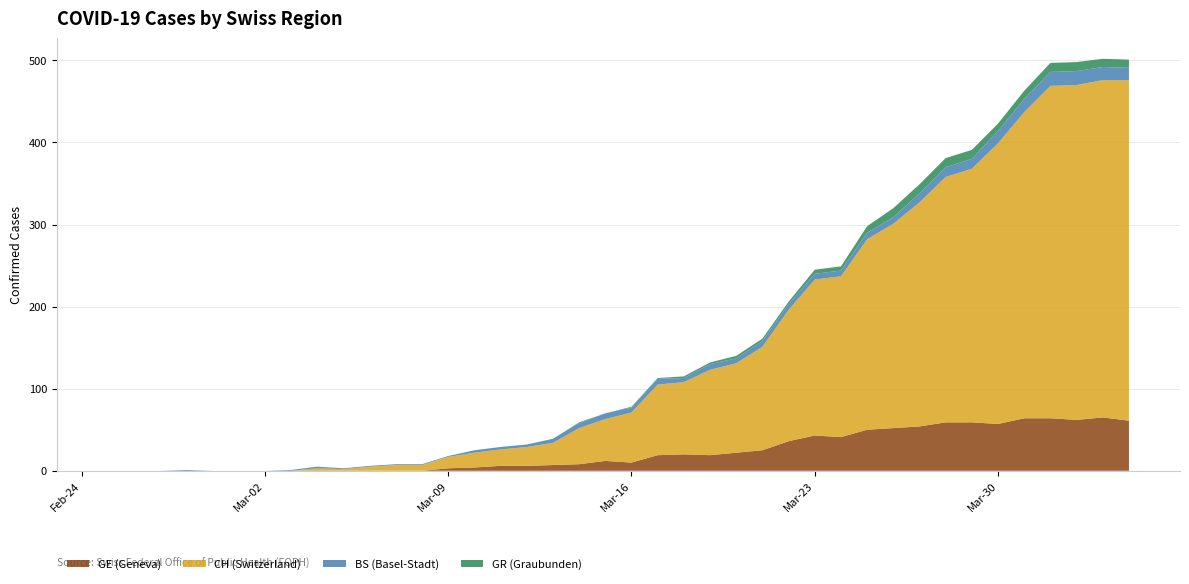

Reading right to left, transcribe all the data shown in this chart.

GE (Geneva): 61	65	62	64	64	57	59	59	54	52	50	41	43	36	25	22	19	20	19	10	12	8	7	6	6	4	3	0	0	0	0	0	0	0	0	0	0	0	0	0
CH (Switzerland): 415	411	408	405	373	342	309	299	273	249	232	196	190	160	126	109	104	88	86	61	51	44	27	23	20	18	14	7	7	5	2	3	0	0	0	0	0	0	0	0
BS (Basel-Stadt): 15	16	17	17	16	15	12	12	11	8	8	7	7	7	7	6	7	5	7	6	7	6	5	3	3	3	1	1	1	1	1	2	1	0	0	0	1	0	0	0
GR (Graubunden): 10	10	11	11	10	9	11	11	11	11	8	5	5	3	3	3	2	2	1	1	0	1	0	0	0	0	0	0	0	0	0	0	0	0	0	0	0	0	0	0